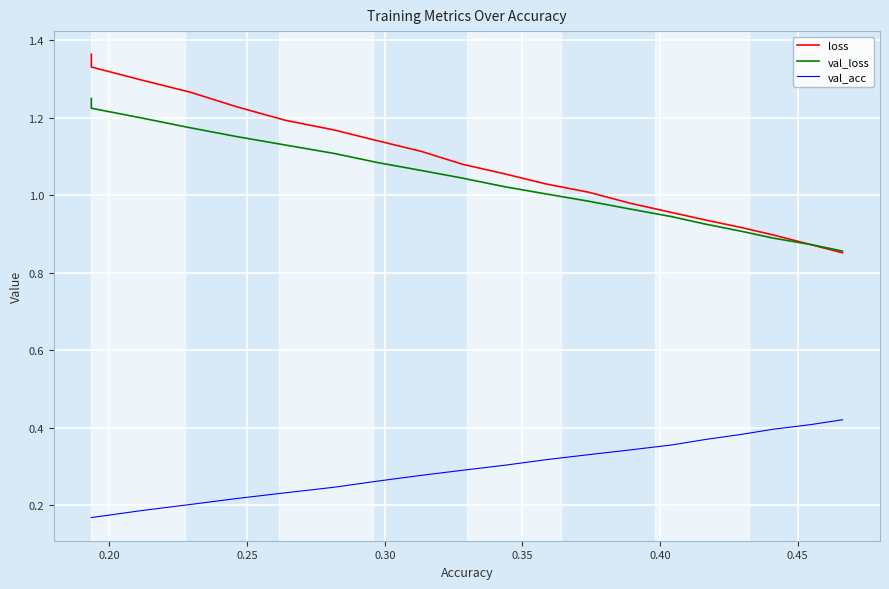

Which series has the widest spread of values?

loss